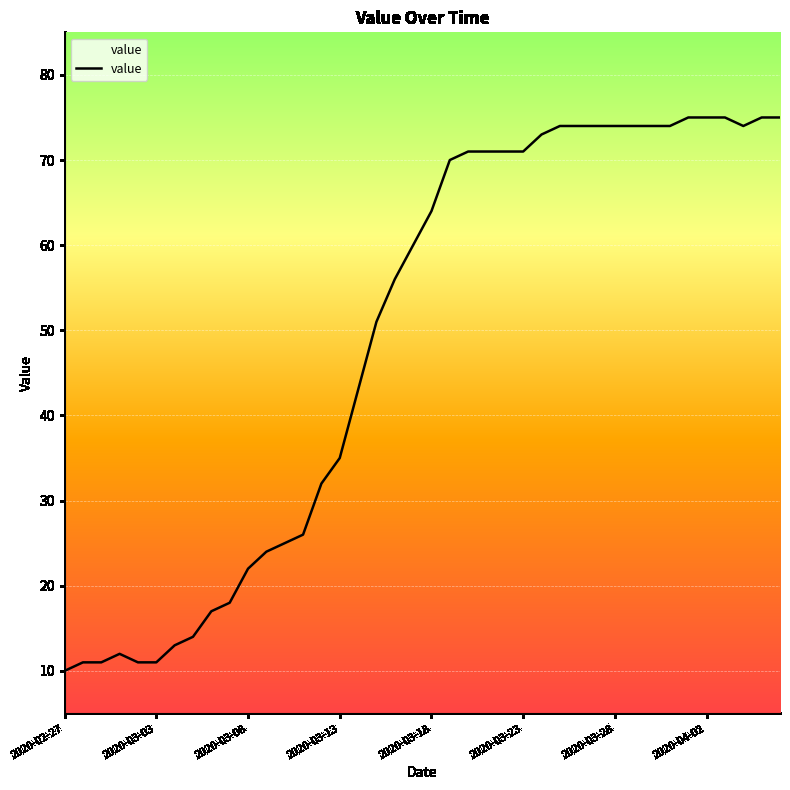

What is the smallest value displayed?

10